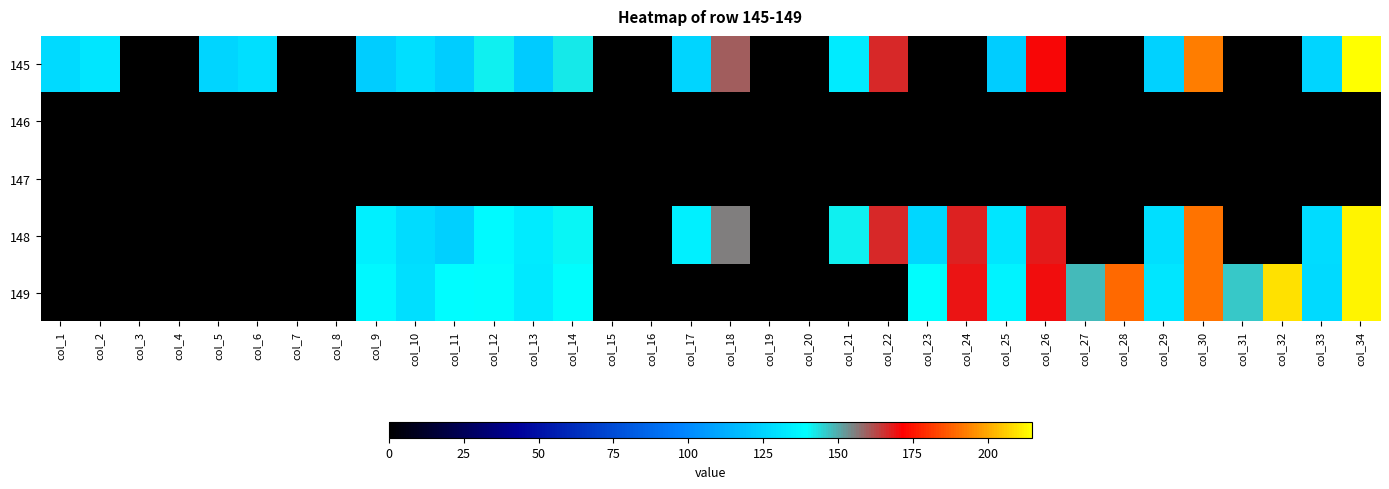

At col_30, list the series in order from largest to smallest.

145, 149, 148, 146, 147